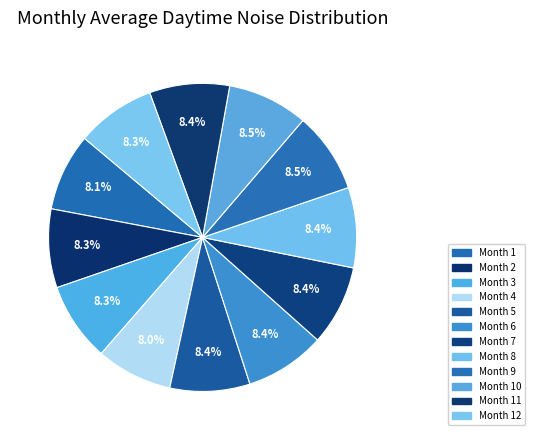

How many slices are in this pie chart?

12